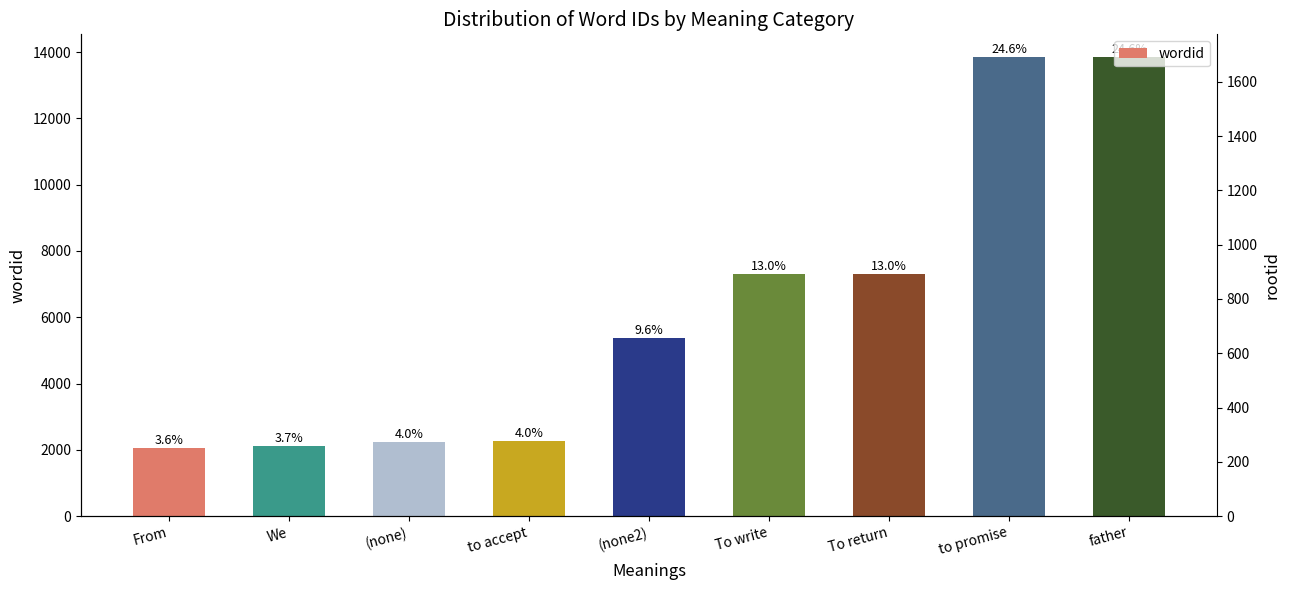

Reading right to left, extract all data points from this chart.

father=13848	to promise=13847	To return=7297	To write=7296	(none2)=5377	to accept=2250	(none)=2225	We=2104	From=2046